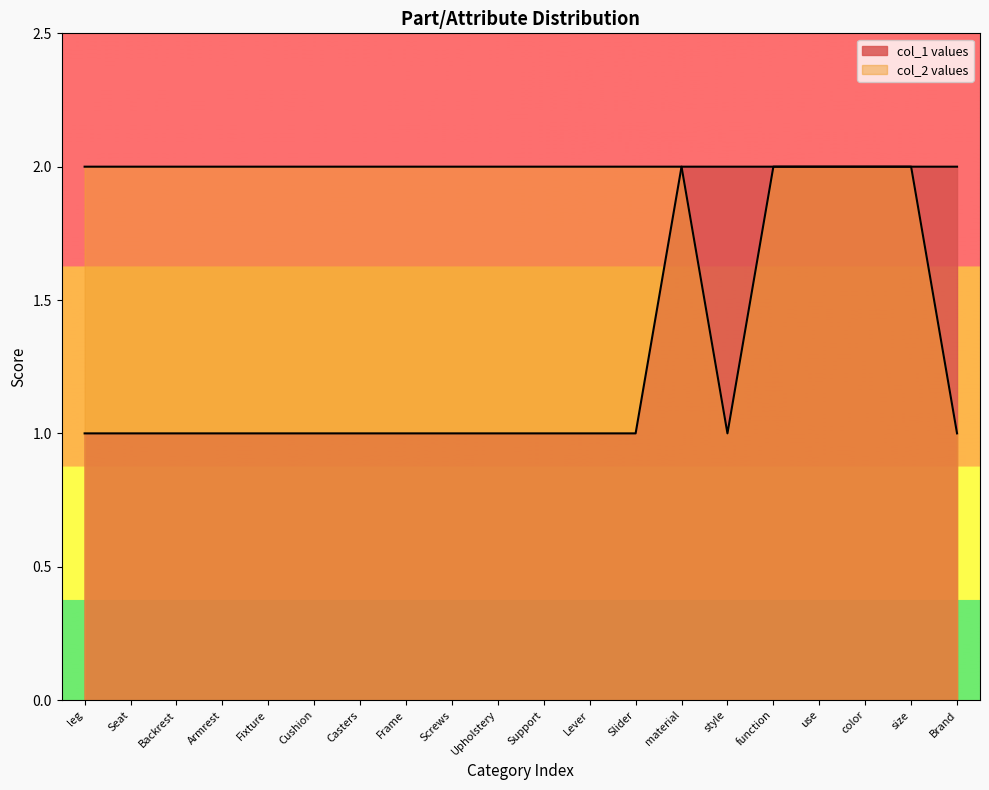

Rank the series at Support from highest to lowest value.

col_2 values, col_1 values